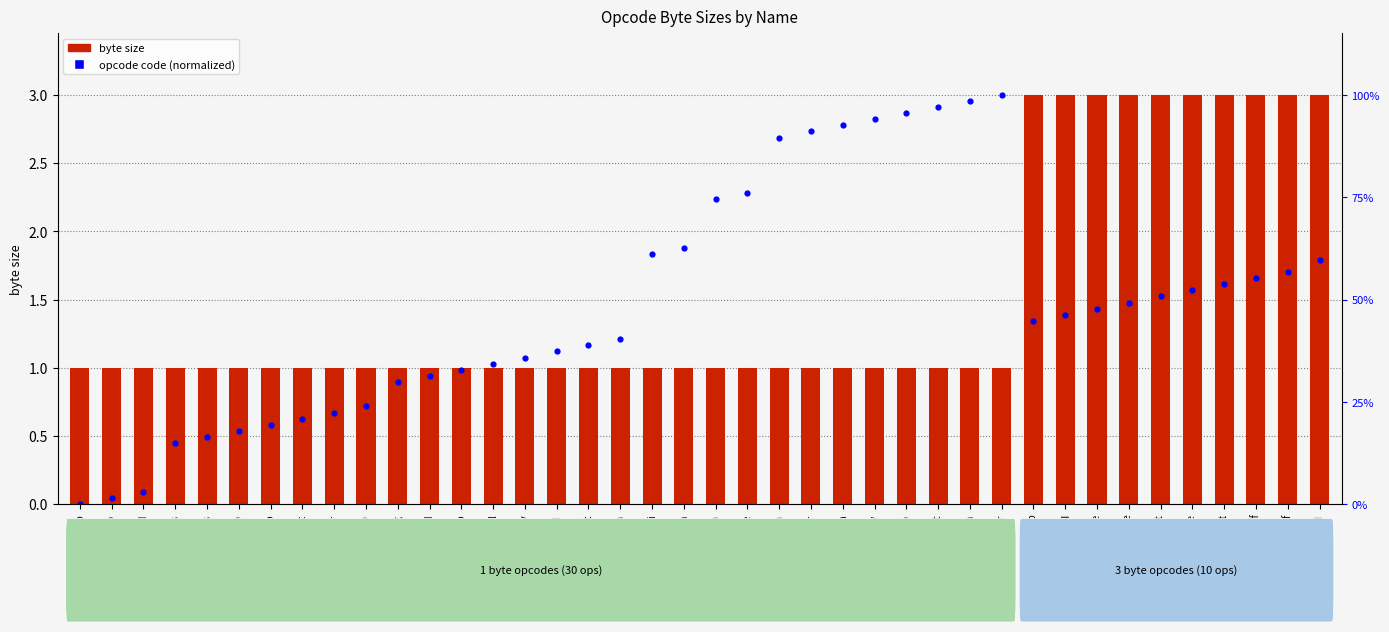

Which series contains the highest Y value?

byte size